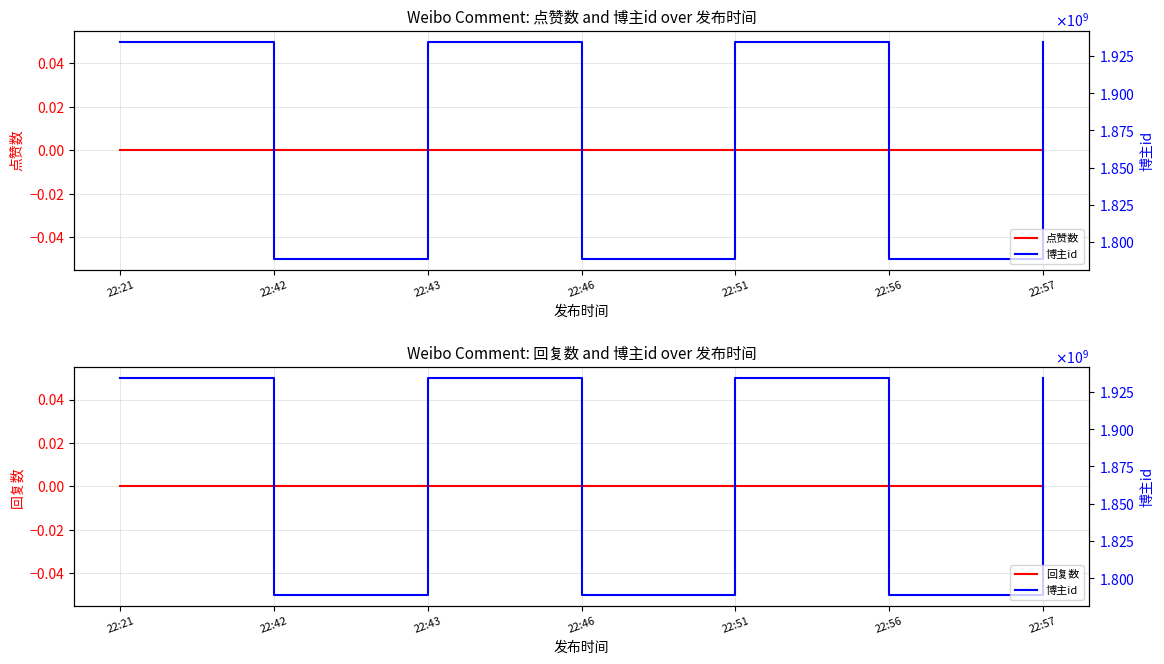

Rank the series at 22:42 from highest to lowest value.

博主id, 点赞数, 回复数